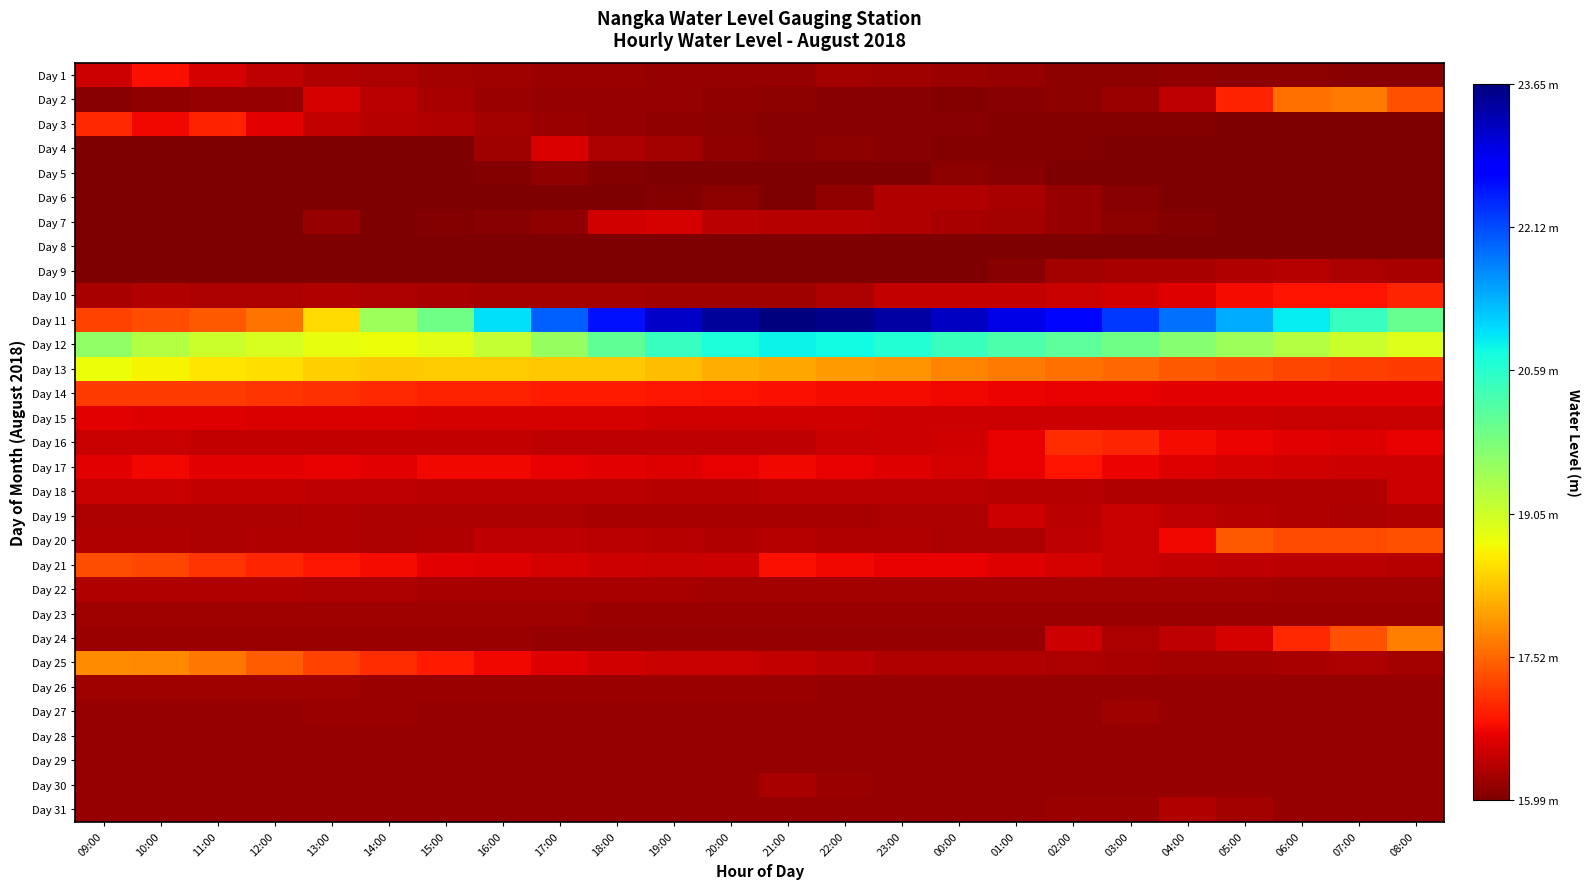

Reading left to right, what are all the values shown in this chart?

Day 1: 09:00=16.5	10:00=16.8	11:00=16.6	12:00=16.4	13:00=16.3	14:00=16.3	15:00=16.2	16:00=16.2	17:00=16.2	18:00=16.2	19:00=16.1	20:00=16.1	21:00=16.2	22:00=16.2	23:00=16.2	00:00=16.2	01:00=16.1	02:00=16.1	03:00=16.1	04:00=16.1	05:00=16.1	06:00=16.1	07:00=16.1	08:00=16.1
Day 2: 09:00=16.1	10:00=16.1	11:00=16.1	12:00=16.1	13:00=16.6	14:00=16.4	15:00=16.3	16:00=16.2	17:00=16.1	18:00=16.2	19:00=16.1	20:00=16.1	21:00=16.1	22:00=16.1	23:00=16.1	00:00=16.0	01:00=16.1	02:00=16.1	03:00=16.2	04:00=16.4	05:00=16.9	06:00=17.6	07:00=17.7	08:00=17.3
Day 3: 09:00=17.0	10:00=16.8	11:00=17.0	12:00=16.6	13:00=16.4	14:00=16.4	15:00=16.3	16:00=16.2	17:00=16.2	18:00=16.1	19:00=16.1	20:00=16.1	21:00=16.1	22:00=16.1	23:00=16.1	00:00=16.1	01:00=16.0	02:00=16.0	03:00=16.0	04:00=16.0	05:00=16.0	06:00=16.0	07:00=16.0	08:00=16.0
Day 4: 09:00=16.0	10:00=16.0	11:00=16.0	12:00=16.0	13:00=16.0	14:00=16.0	15:00=16.0	16:00=16.2	17:00=16.6	18:00=16.3	19:00=16.2	20:00=16.1	21:00=16.1	22:00=16.1	23:00=16.1	00:00=16.0	01:00=16.0	02:00=16.0	03:00=16.0	04:00=16.0	05:00=16.0	06:00=16.0	07:00=16.0	08:00=16.0
Day 5: 09:00=16.0	10:00=16.0	11:00=16.0	12:00=16.0	13:00=16.0	14:00=16.0	15:00=16.0	16:00=16.0	17:00=16.1	18:00=16.0	19:00=16.0	20:00=16.0	21:00=16.0	22:00=16.0	23:00=16.0	00:00=16.1	01:00=16.1	02:00=16.0	03:00=16.0	04:00=16.0	05:00=16.0	06:00=16.0	07:00=16.0	08:00=16.0
Day 6: 09:00=16.0	10:00=16.0	11:00=16.0	12:00=16.0	13:00=16.0	14:00=16.0	15:00=16.0	16:00=16.0	17:00=16.0	18:00=16.0	19:00=16.0	20:00=16.1	21:00=16.0	22:00=16.1	23:00=16.3	00:00=16.3	01:00=16.3	02:00=16.2	03:00=16.1	04:00=16.0	05:00=16.0	06:00=16.0	07:00=16.0	08:00=16.0
Day 7: 09:00=16.0	10:00=16.0	11:00=16.0	12:00=16.0	13:00=16.1	14:00=16.0	15:00=16.0	16:00=16.1	17:00=16.1	18:00=16.5	19:00=16.6	20:00=16.4	21:00=16.4	22:00=16.4	23:00=16.3	00:00=16.3	01:00=16.2	02:00=16.1	03:00=16.1	04:00=16.0	05:00=16.0	06:00=16.0	07:00=16.0	08:00=16.0
Day 8: 09:00=16.0	10:00=16.0	11:00=16.0	12:00=16.0	13:00=16.0	14:00=16.0	15:00=16.0	16:00=16.0	17:00=16.0	18:00=16.0	19:00=16.0	20:00=16.0	21:00=16.0	22:00=16.0	23:00=16.0	00:00=16.0	01:00=16.0	02:00=16.0	03:00=16.0	04:00=16.0	05:00=16.0	06:00=16.0	07:00=16.0	08:00=16.0
Day 9: 09:00=16.0	10:00=16.0	11:00=16.0	12:00=16.0	13:00=16.0	14:00=16.0	15:00=16.0	16:00=16.0	17:00=16.0	18:00=16.0	19:00=16.0	20:00=16.0	21:00=16.0	22:00=16.0	23:00=16.0	00:00=16.0	01:00=16.1	02:00=16.2	03:00=16.3	04:00=16.3	05:00=16.3	06:00=16.4	07:00=16.3	08:00=16.3
Day 10: 09:00=16.3	10:00=16.3	11:00=16.3	12:00=16.3	13:00=16.3	14:00=16.3	15:00=16.3	16:00=16.2	17:00=16.2	18:00=16.2	19:00=16.2	20:00=16.2	21:00=16.2	22:00=16.3	23:00=16.5	00:00=16.4	01:00=16.4	02:00=16.5	03:00=16.6	04:00=16.6	05:00=16.8	06:00=16.8	07:00=16.8	08:00=17.0
Day 11: 09:00=17.2	10:00=17.3	11:00=17.4	12:00=17.6	13:00=18.5	14:00=19.5	15:00=19.9	16:00=21.0	17:00=21.9	18:00=22.6	19:00=23.1	20:00=23.4	21:00=23.6	22:00=23.6	23:00=23.4	00:00=23.2	01:00=22.9	02:00=22.6	03:00=22.3	04:00=21.9	05:00=21.4	06:00=20.9	07:00=20.5	08:00=20.0
Day 12: 09:00=19.6	10:00=19.3	11:00=19.1	12:00=19.0	13:00=18.8	14:00=18.8	15:00=18.9	16:00=19.1	17:00=19.6	18:00=20.1	19:00=20.5	20:00=20.7	21:00=20.8	22:00=20.8	23:00=20.6	00:00=20.4	01:00=20.3	02:00=20.1	03:00=19.9	04:00=19.7	05:00=19.5	06:00=19.3	07:00=19.1	08:00=18.9
Day 13: 09:00=18.8	10:00=18.7	11:00=18.5	12:00=18.5	13:00=18.4	14:00=18.3	15:00=18.3	16:00=18.4	17:00=18.3	18:00=18.3	19:00=18.2	20:00=18.1	21:00=18.0	22:00=18.0	23:00=17.9	00:00=17.8	01:00=17.7	02:00=17.6	03:00=17.5	04:00=17.4	05:00=17.3	06:00=17.3	07:00=17.2	08:00=17.2
Day 14: 09:00=17.2	10:00=17.2	11:00=17.2	12:00=17.1	13:00=17.1	14:00=17.0	15:00=17.0	16:00=16.9	17:00=16.9	18:00=16.9	19:00=16.9	20:00=16.8	21:00=16.8	22:00=16.8	23:00=16.8	00:00=16.7	01:00=16.7	02:00=16.7	03:00=16.7	04:00=16.7	05:00=16.7	06:00=16.7	07:00=16.6	08:00=16.6
Day 15: 09:00=16.6	10:00=16.6	11:00=16.6	12:00=16.6	13:00=16.6	14:00=16.6	15:00=16.6	16:00=16.6	17:00=16.6	18:00=16.6	19:00=16.6	20:00=16.6	21:00=16.5	22:00=16.5	23:00=16.5	00:00=16.5	01:00=16.5	02:00=16.5	03:00=16.5	04:00=16.5	05:00=16.5	06:00=16.5	07:00=16.5	08:00=16.5
Day 16: 09:00=16.5	10:00=16.5	11:00=16.5	12:00=16.5	13:00=16.5	14:00=16.4	15:00=16.4	16:00=16.4	17:00=16.4	18:00=16.4	19:00=16.4	20:00=16.4	21:00=16.4	22:00=16.5	23:00=16.5	00:00=16.5	01:00=16.7	02:00=17.1	03:00=17.0	04:00=16.8	05:00=16.7	06:00=16.6	07:00=16.6	08:00=16.7
Day 17: 09:00=16.7	10:00=16.8	11:00=16.6	12:00=16.7	13:00=16.7	14:00=16.7	15:00=16.8	16:00=16.8	17:00=16.7	18:00=16.7	19:00=16.6	20:00=16.7	21:00=16.8	22:00=16.7	23:00=16.6	00:00=16.6	01:00=16.7	02:00=16.8	03:00=16.7	04:00=16.6	05:00=16.6	06:00=16.5	07:00=16.5	08:00=16.5
Day 18: 09:00=16.5	10:00=16.5	11:00=16.4	12:00=16.4	13:00=16.4	14:00=16.4	15:00=16.4	16:00=16.4	17:00=16.4	18:00=16.4	19:00=16.4	20:00=16.4	21:00=16.4	22:00=16.4	23:00=16.4	00:00=16.4	01:00=16.4	02:00=16.4	03:00=16.3	04:00=16.3	05:00=16.3	06:00=16.3	07:00=16.3	08:00=16.5
Day 19: 09:00=16.3	10:00=16.3	11:00=16.3	12:00=16.3	13:00=16.3	14:00=16.3	15:00=16.3	16:00=16.3	17:00=16.3	18:00=16.3	19:00=16.3	20:00=16.3	21:00=16.3	22:00=16.3	23:00=16.3	00:00=16.3	01:00=16.5	02:00=16.4	03:00=16.5	04:00=16.4	05:00=16.4	06:00=16.3	07:00=16.3	08:00=16.3
Day 20: 09:00=16.3	10:00=16.3	11:00=16.3	12:00=16.3	13:00=16.3	14:00=16.3	15:00=16.3	16:00=16.4	17:00=16.4	18:00=16.4	19:00=16.4	20:00=16.3	21:00=16.4	22:00=16.3	23:00=16.3	00:00=16.3	01:00=16.3	02:00=16.4	03:00=16.5	04:00=16.7	05:00=17.4	06:00=17.3	07:00=17.3	08:00=17.4
Day 21: 09:00=17.3	10:00=17.2	11:00=17.1	12:00=17.0	13:00=16.9	14:00=16.8	15:00=16.7	16:00=16.6	17:00=16.6	18:00=16.5	19:00=16.5	20:00=16.5	21:00=16.8	22:00=16.8	23:00=16.7	00:00=16.7	01:00=16.6	02:00=16.6	03:00=16.5	04:00=16.4	05:00=16.4	06:00=16.4	07:00=16.4	08:00=16.4
Day 22: 09:00=16.3	10:00=16.3	11:00=16.3	12:00=16.3	13:00=16.3	14:00=16.3	15:00=16.3	16:00=16.3	17:00=16.3	18:00=16.3	19:00=16.3	20:00=16.2	21:00=16.2	22:00=16.2	23:00=16.2	00:00=16.2	01:00=16.2	02:00=16.2	03:00=16.2	04:00=16.2	05:00=16.2	06:00=16.2	07:00=16.2	08:00=16.2
Day 23: 09:00=16.2	10:00=16.2	11:00=16.2	12:00=16.2	13:00=16.2	14:00=16.2	15:00=16.2	16:00=16.2	17:00=16.2	18:00=16.2	19:00=16.2	20:00=16.2	21:00=16.2	22:00=16.2	23:00=16.2	00:00=16.2	01:00=16.2	02:00=16.2	03:00=16.2	04:00=16.2	05:00=16.2	06:00=16.2	07:00=16.2	08:00=16.2
Day 24: 09:00=16.2	10:00=16.2	11:00=16.2	12:00=16.2	13:00=16.2	14:00=16.2	15:00=16.2	16:00=16.2	17:00=16.2	18:00=16.2	19:00=16.2	20:00=16.2	21:00=16.2	22:00=16.2	23:00=16.2	00:00=16.2	01:00=16.2	02:00=16.5	03:00=16.3	04:00=16.4	05:00=16.6	06:00=17.0	07:00=17.3	08:00=17.7
Day 25: 09:00=17.8	10:00=17.8	11:00=17.6	12:00=17.4	13:00=17.2	14:00=17.1	15:00=16.9	16:00=16.8	17:00=16.6	18:00=16.6	19:00=16.5	20:00=16.5	21:00=16.4	22:00=16.4	23:00=16.3	00:00=16.3	01:00=16.3	02:00=16.3	03:00=16.3	04:00=16.2	05:00=16.2	06:00=16.3	07:00=16.3	08:00=16.2
Day 26: 09:00=16.2	10:00=16.2	11:00=16.2	12:00=16.2	13:00=16.2	14:00=16.2	15:00=16.2	16:00=16.2	17:00=16.2	18:00=16.2	19:00=16.2	20:00=16.2	21:00=16.2	22:00=16.2	23:00=16.2	00:00=16.2	01:00=16.2	02:00=16.2	03:00=16.2	04:00=16.2	05:00=16.2	06:00=16.2	07:00=16.2	08:00=16.2
Day 27: 09:00=16.2	10:00=16.2	11:00=16.2	12:00=16.2	13:00=16.2	14:00=16.2	15:00=16.2	16:00=16.1	17:00=16.1	18:00=16.1	19:00=16.1	20:00=16.1	21:00=16.1	22:00=16.1	23:00=16.1	00:00=16.1	01:00=16.1	02:00=16.1	03:00=16.2	04:00=16.1	05:00=16.1	06:00=16.1	07:00=16.1	08:00=16.1
Day 28: 09:00=16.1	10:00=16.1	11:00=16.1	12:00=16.1	13:00=16.1	14:00=16.1	15:00=16.1	16:00=16.1	17:00=16.1	18:00=16.1	19:00=16.1	20:00=16.1	21:00=16.1	22:00=16.1	23:00=16.1	00:00=16.1	01:00=16.1	02:00=16.1	03:00=16.1	04:00=16.1	05:00=16.1	06:00=16.1	07:00=16.1	08:00=16.1
Day 29: 09:00=16.1	10:00=16.1	11:00=16.1	12:00=16.1	13:00=16.1	14:00=16.1	15:00=16.1	16:00=16.1	17:00=16.1	18:00=16.1	19:00=16.1	20:00=16.1	21:00=16.1	22:00=16.1	23:00=16.1	00:00=16.1	01:00=16.1	02:00=16.1	03:00=16.1	04:00=16.1	05:00=16.1	06:00=16.1	07:00=16.1	08:00=16.1
Day 30: 09:00=16.1	10:00=16.1	11:00=16.1	12:00=16.1	13:00=16.1	14:00=16.1	15:00=16.1	16:00=16.1	17:00=16.1	18:00=16.1	19:00=16.1	20:00=16.1	21:00=16.3	22:00=16.2	23:00=16.1	00:00=16.1	01:00=16.1	02:00=16.1	03:00=16.1	04:00=16.1	05:00=16.1	06:00=16.1	07:00=16.1	08:00=16.1
Day 31: 09:00=16.1	10:00=16.1	11:00=16.1	12:00=16.1	13:00=16.1	14:00=16.1	15:00=16.1	16:00=16.1	17:00=16.1	18:00=16.1	19:00=16.1	20:00=16.1	21:00=16.1	22:00=16.1	23:00=16.1	00:00=16.1	01:00=16.1	02:00=16.2	03:00=16.2	04:00=16.3	05:00=16.2	06:00=16.2	07:00=16.1	08:00=16.1